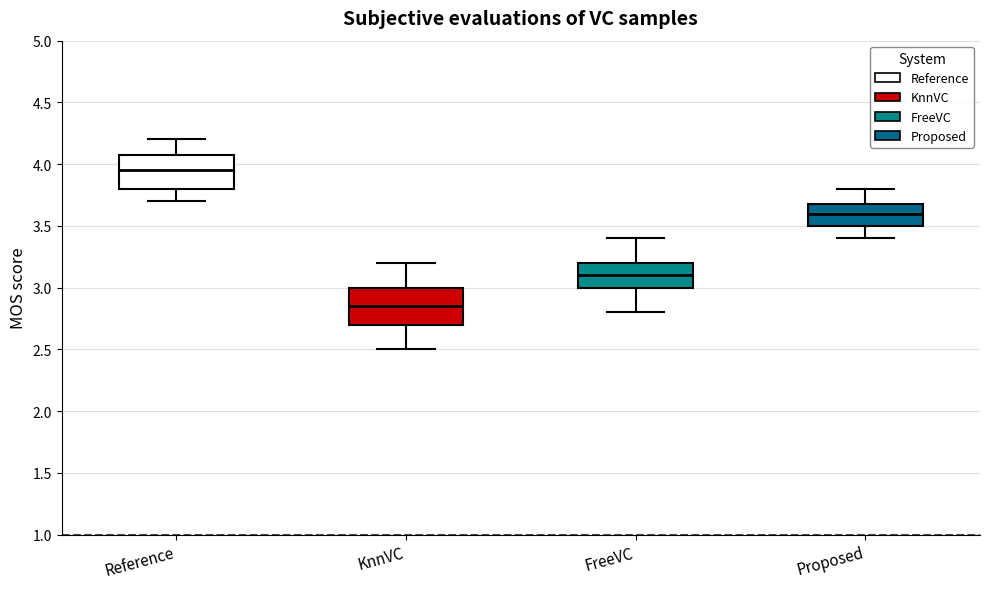

Where is the lower edge of the box for Reference on the y-axis? The values are not printed on the chart, so give them approximately, as read against the axis.

3.80